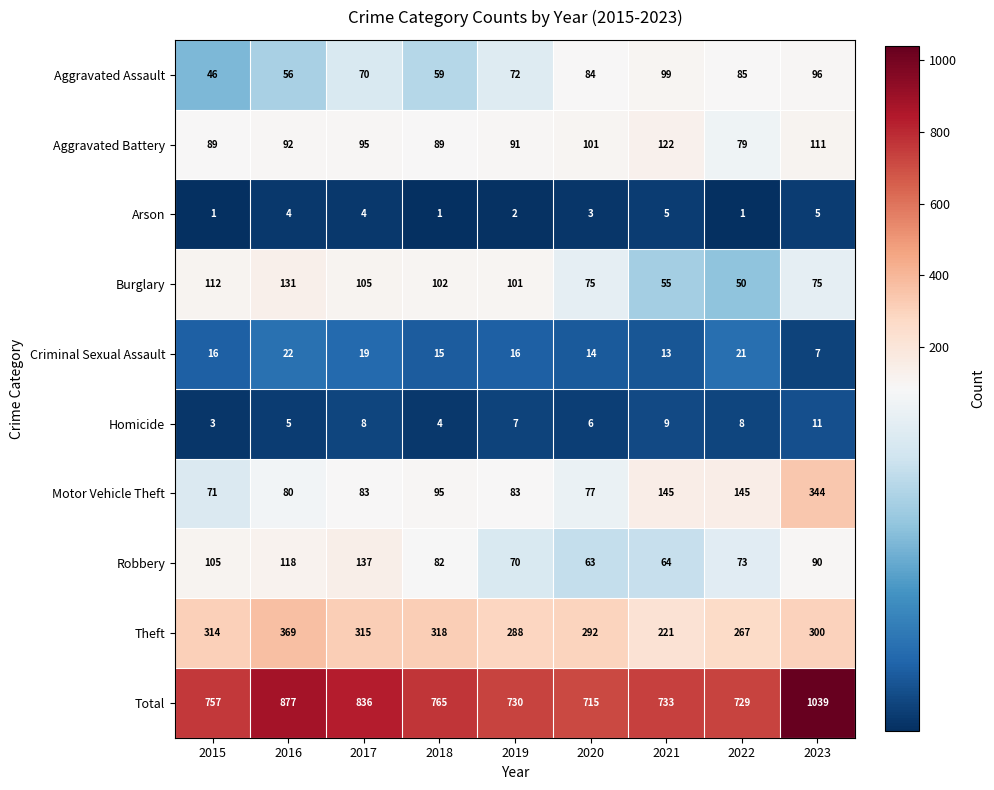

Where is Criminal Sexual Assault nearest to the value 14?

2020